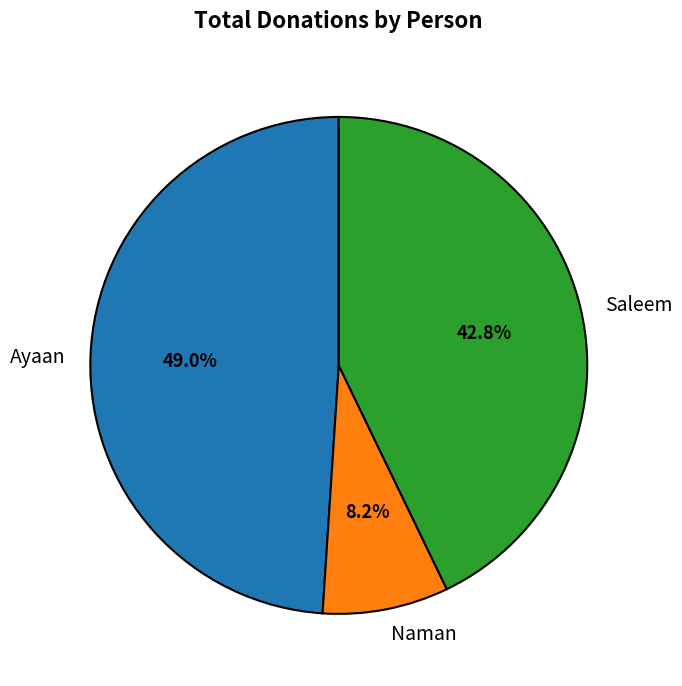

To the nearest percent, what is the average slice percentage?

33%